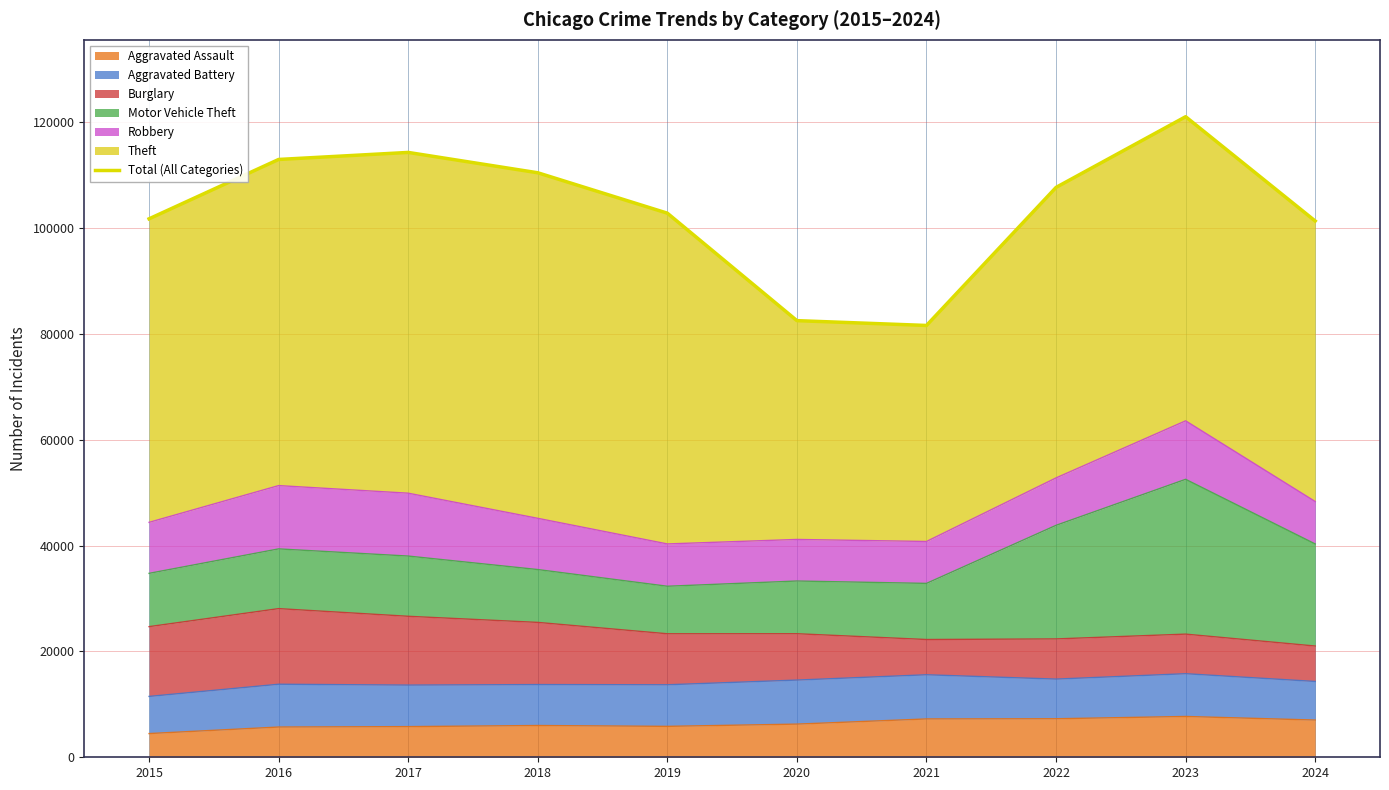

True or false: the data has more than 2 interior local peaks.

False